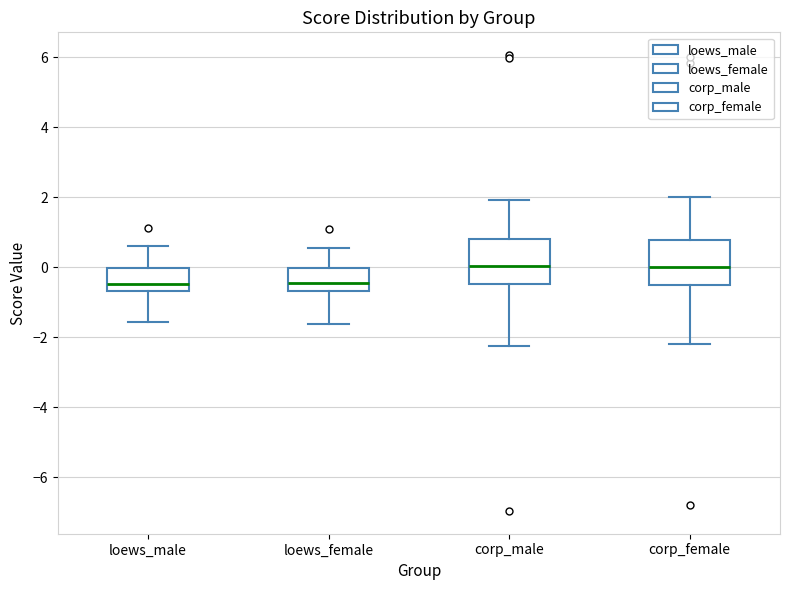

Reading left to right, read every box against the y-axis: the position of its median line, the range the box covers, and the ends of its whiskers. The values are not printed on the chart, so give them approximately, as read against the axis.

loews_male: median -0.4, box -0.6 to 0.0, whiskers -1.6 to 0.6
loews_female: median -0.4, box -0.6 to 0.0, whiskers -1.6 to 0.6
corp_male: median 0.0, box -0.4 to 0.8, whiskers -2.2 to 2.0
corp_female: median 0.0, box -0.6 to 0.8, whiskers -2.2 to 2.0